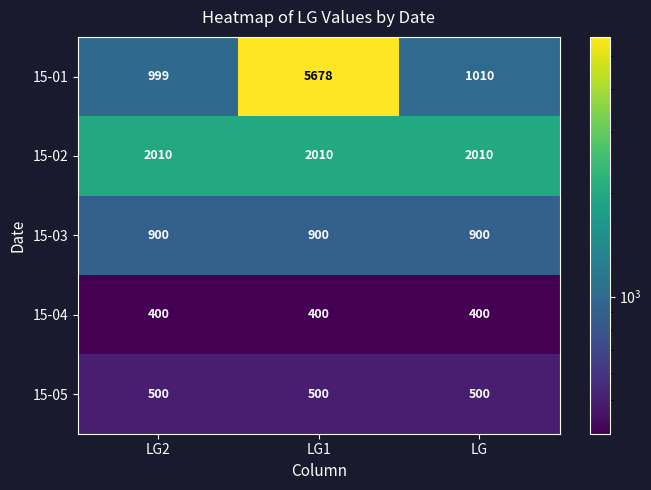

At which category is the sum across all series the highest?

LG1